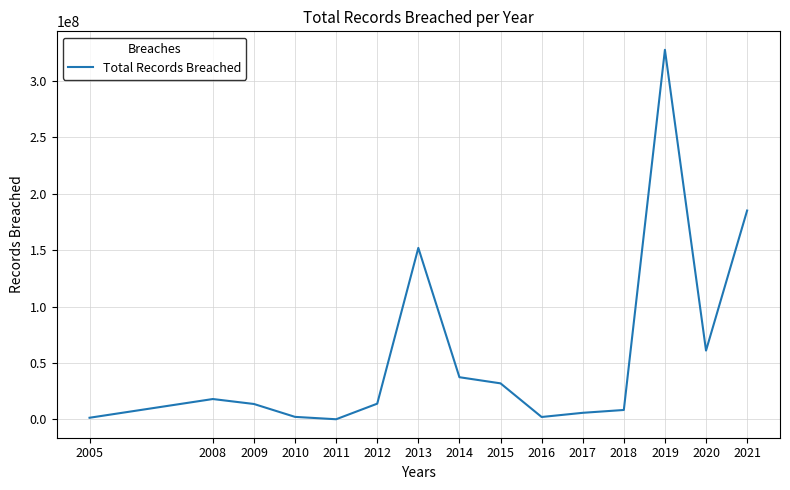

How many series are shown in this chart?

1